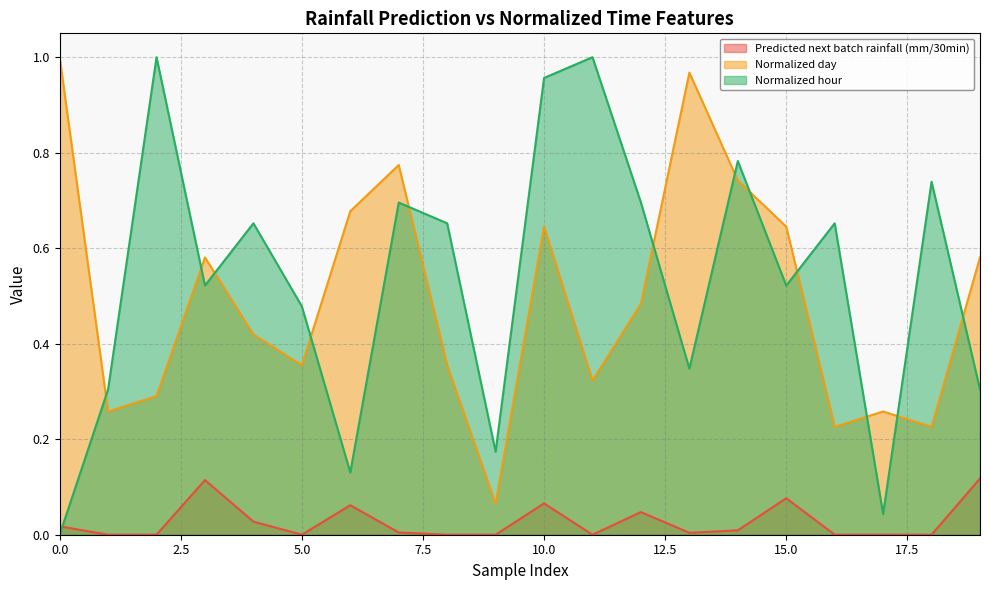

Reading right to left, list all the values displayed in this chart.

Predicted next batch rainfall (mm/30min): 19=0.1	18=0.0	17=0.0	16=0.0	15=0.1	14=0.0	13=0.0	12=0.0	11=0.0	10=0.1	9=0.0	8=0.0	7=0.0	6=0.1	5=0.0	4=0.0	3=0.1	2=0.0	1=0.0	0=0.0
Normalized day: 19=0.6	18=0.2	17=0.3	16=0.2	15=0.6	14=0.7	13=1.0	12=0.5	11=0.3	10=0.6	9=0.1	8=0.4	7=0.8	6=0.7	5=0.4	4=0.4	3=0.6	2=0.3	1=0.3	0=1.0
Normalized hour: 19=0.3	18=0.7	17=0.0	16=0.7	15=0.5	14=0.8	13=0.3	12=0.7	11=1.0	10=1.0	9=0.2	8=0.7	7=0.7	6=0.1	5=0.5	4=0.7	3=0.5	2=1.0	1=0.3	0=0.0